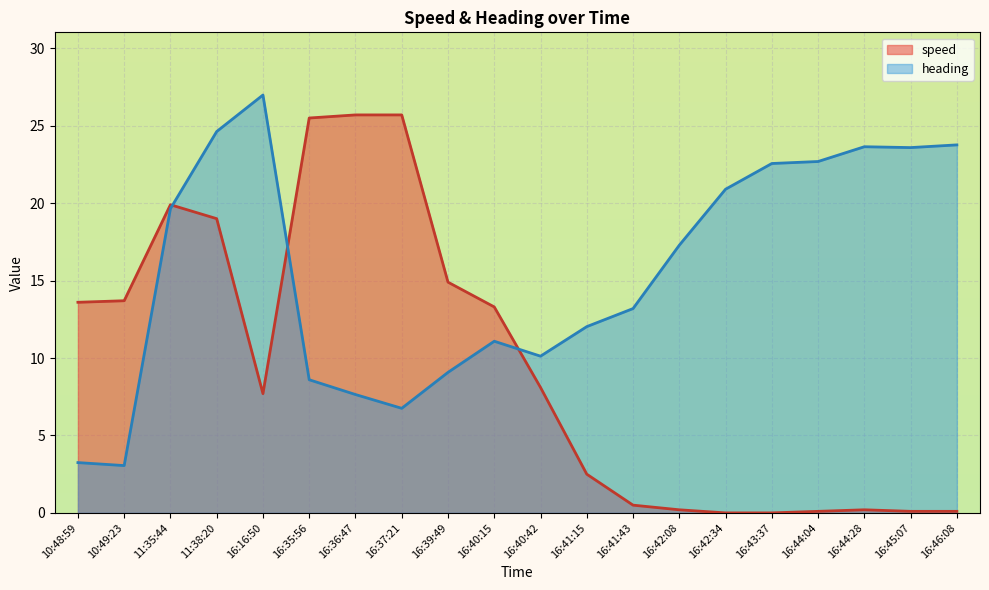

True or false: speed and heading intersect in this chart.

True